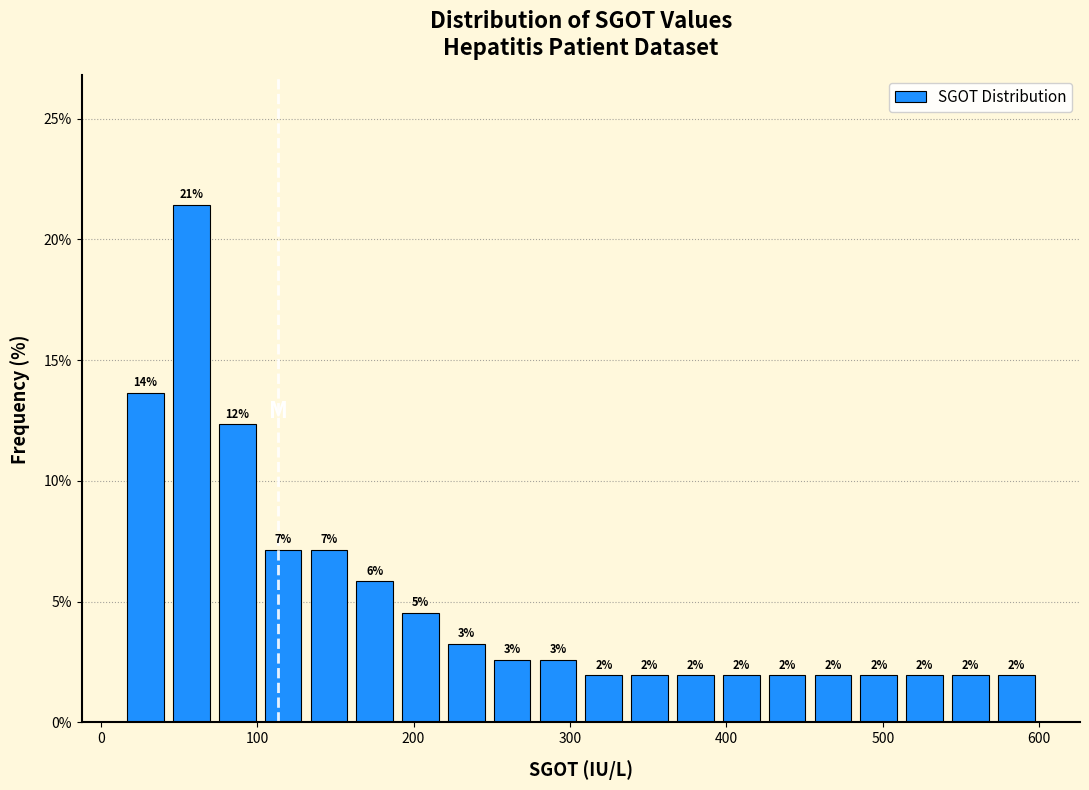

Around what value on the x-axis is the tallest bar? Give the approximate position of its centre, as read against the axis.

60